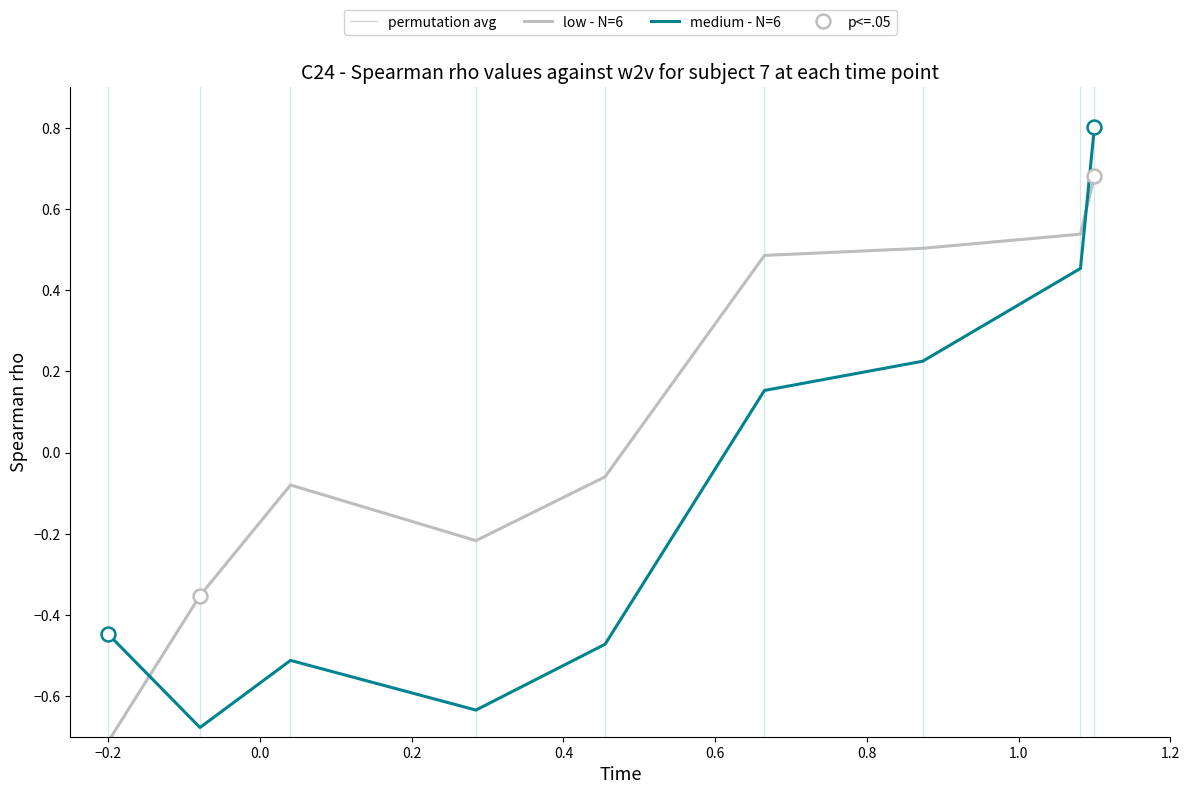

After their last crossing, which series has the higher values: low - N=6 or medium - N=6?

medium - N=6